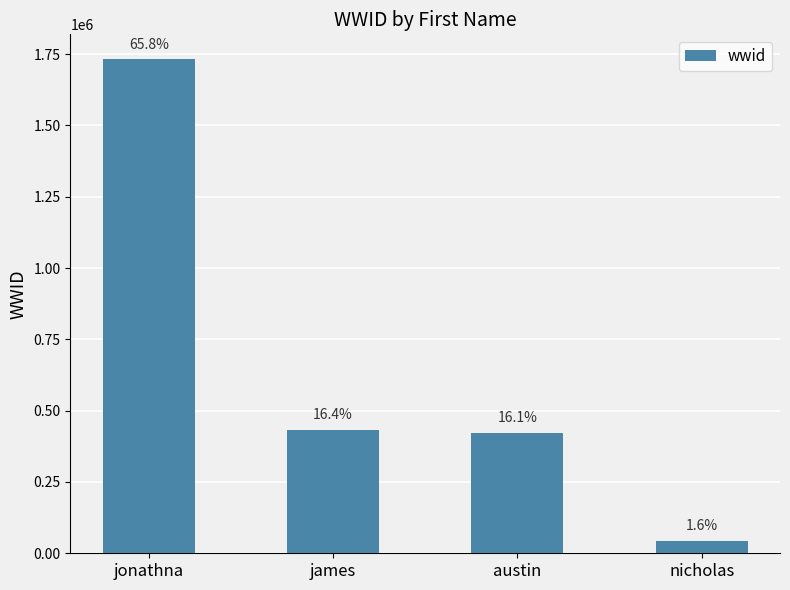

Does the chart contain any negative values?

No